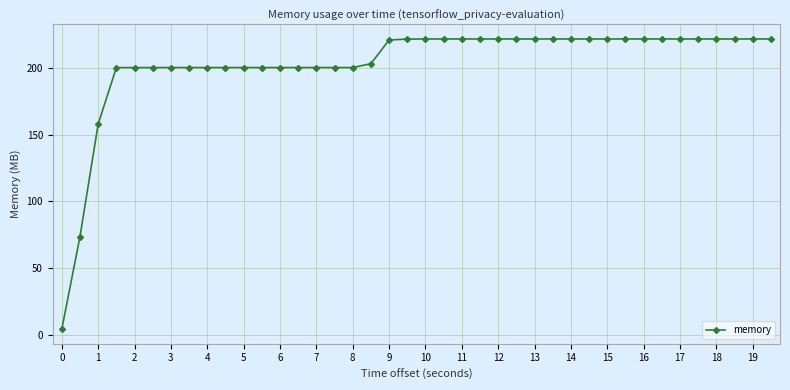

What is the difference between the second highest and second lowest values?

147.7